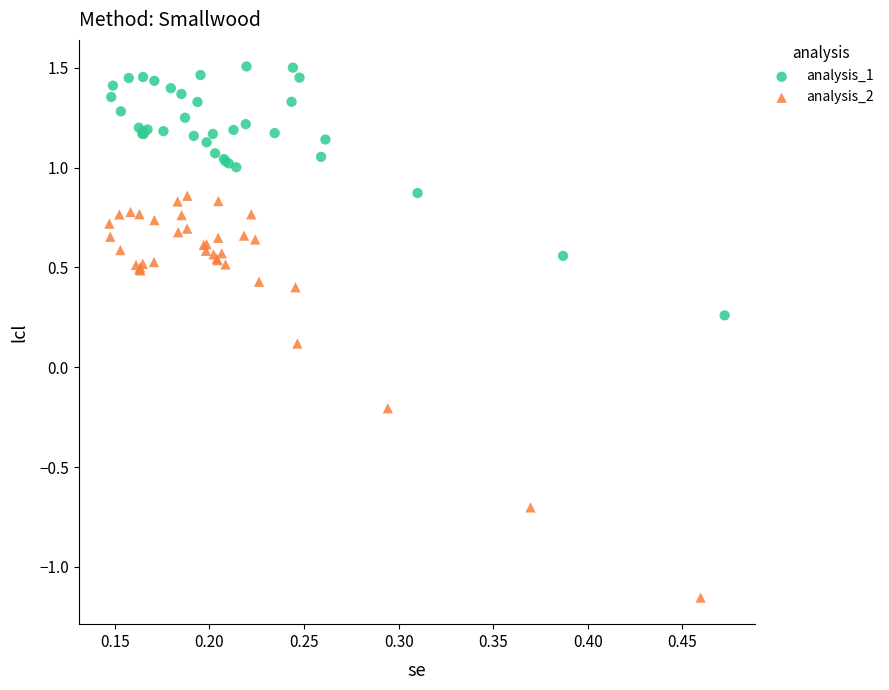

What are all the series names shown in the legend?

analysis_1, analysis_2